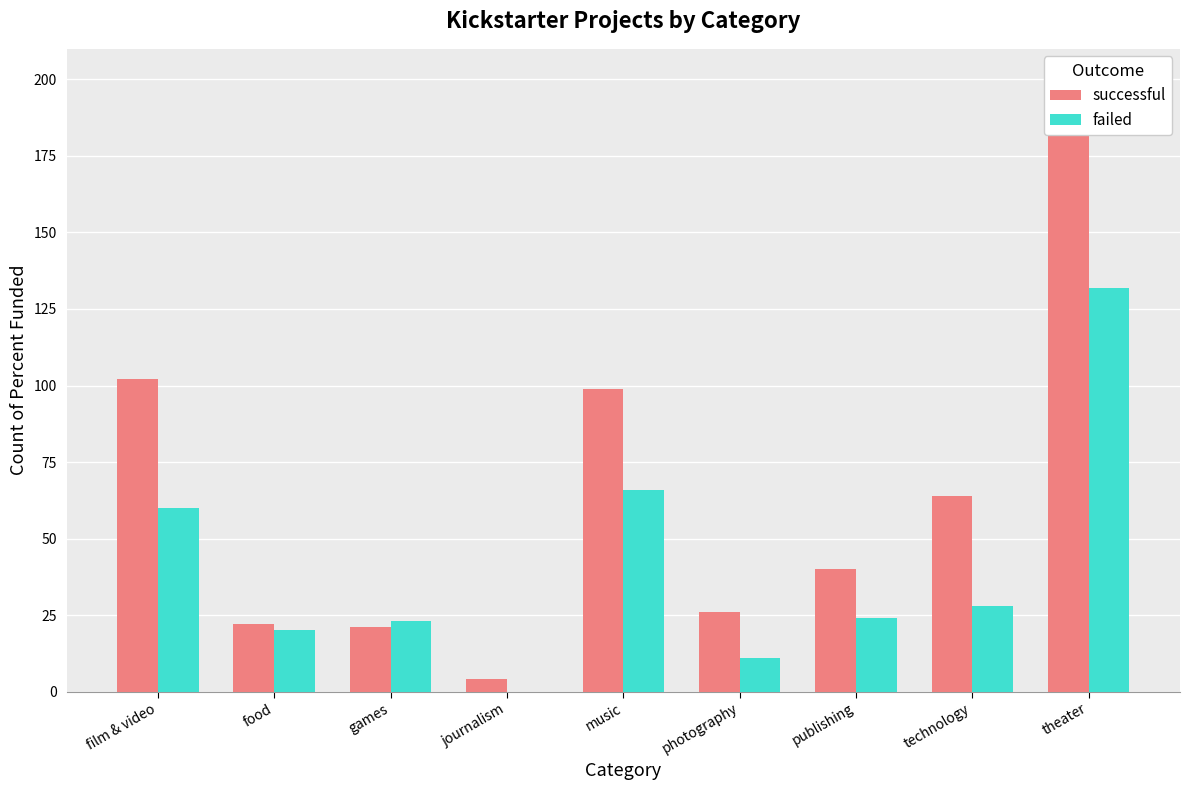

What is the sum of all failed values?

364